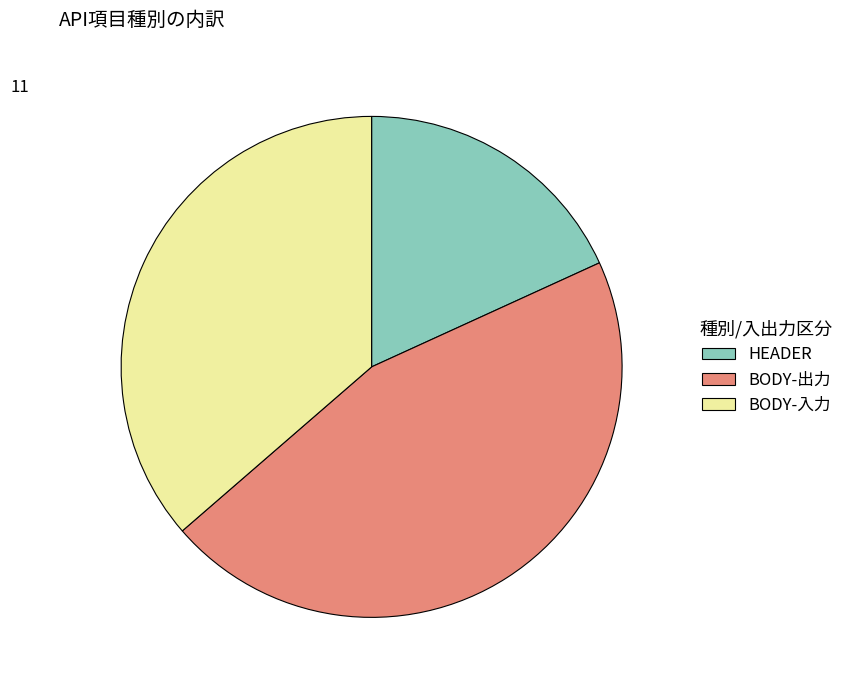

Is the sum of BODY-入力 and BODY-出力 greater than half?

Yes